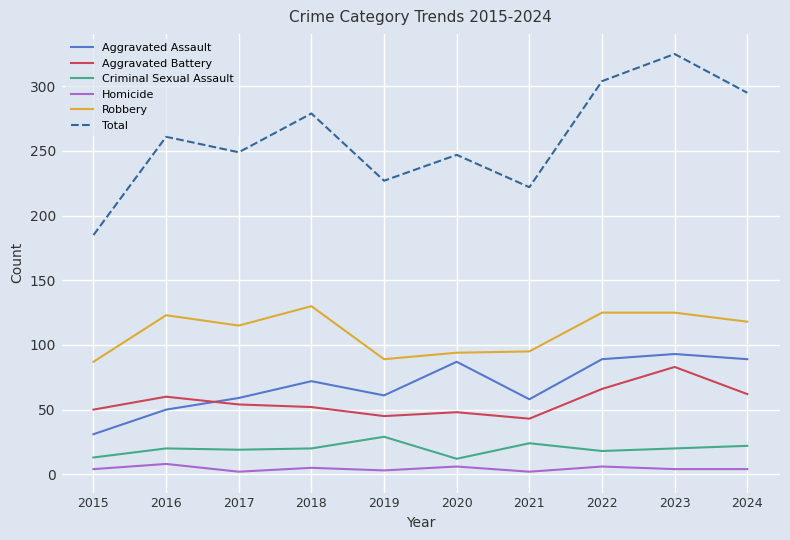

What is the minimum value for Robbery?

87